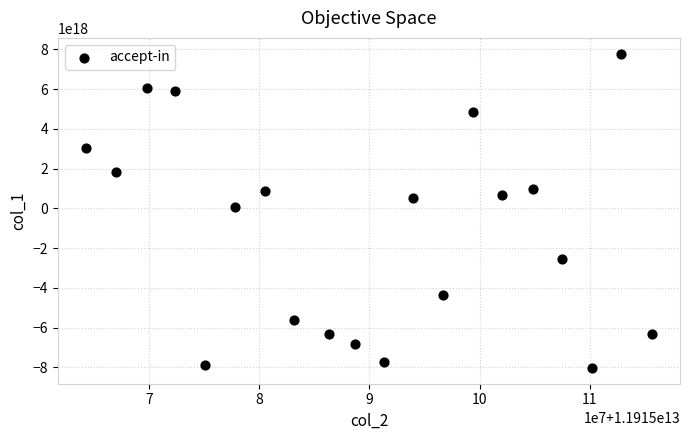

What is the range of X values (max minus min)?

51353785